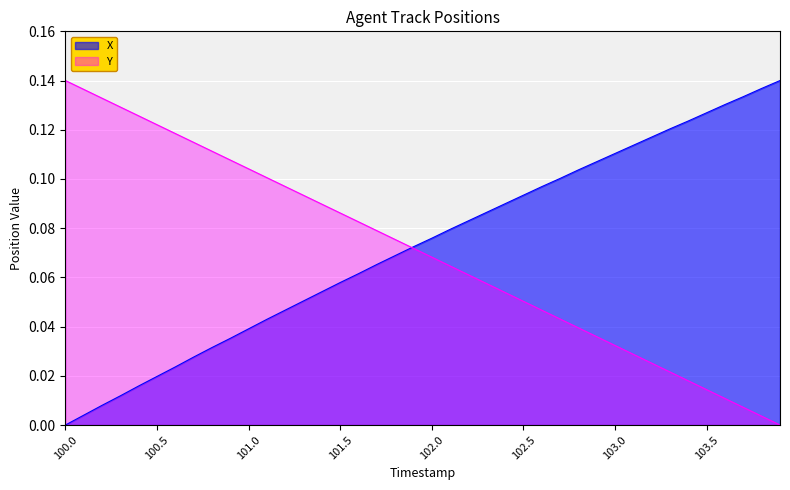

Which label corresponds to the smallest value in the chart?

100.0